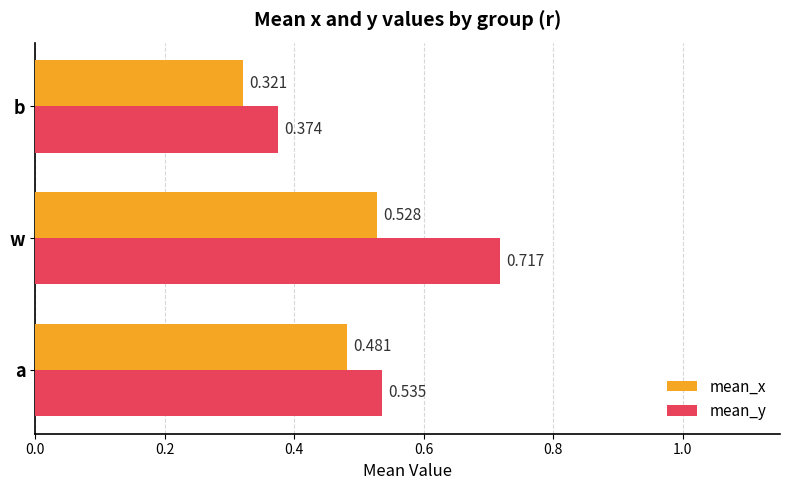

Which category has the highest value in the mean_y series?

w